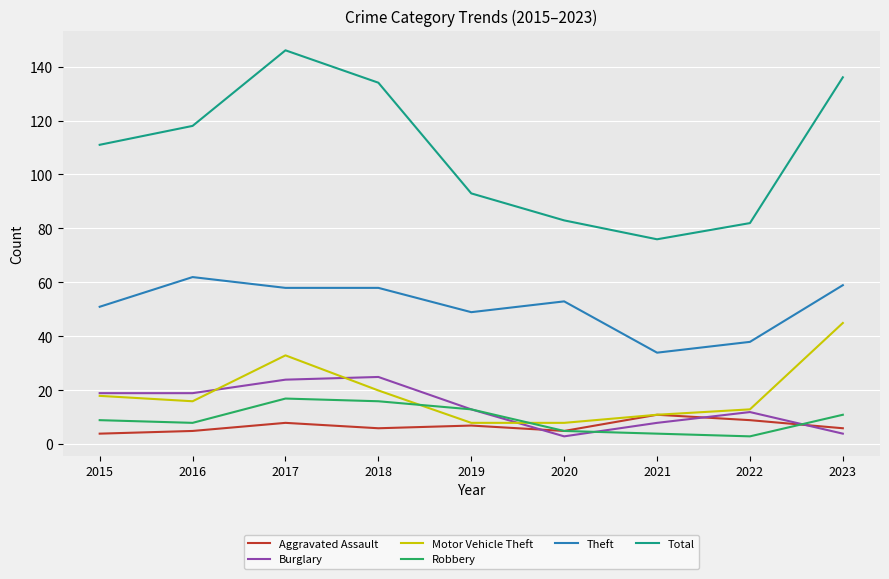

Which series has the widest spread of values?

Total